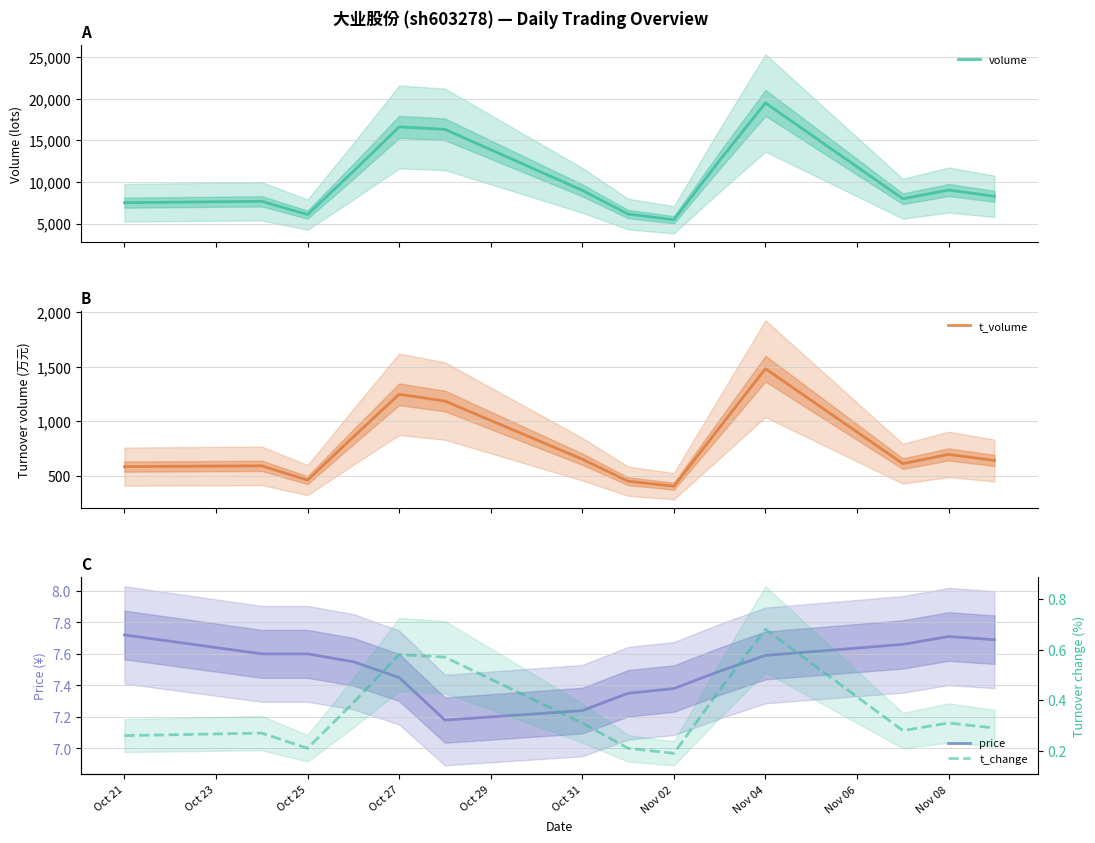

Which series has the widest spread of values?

volume